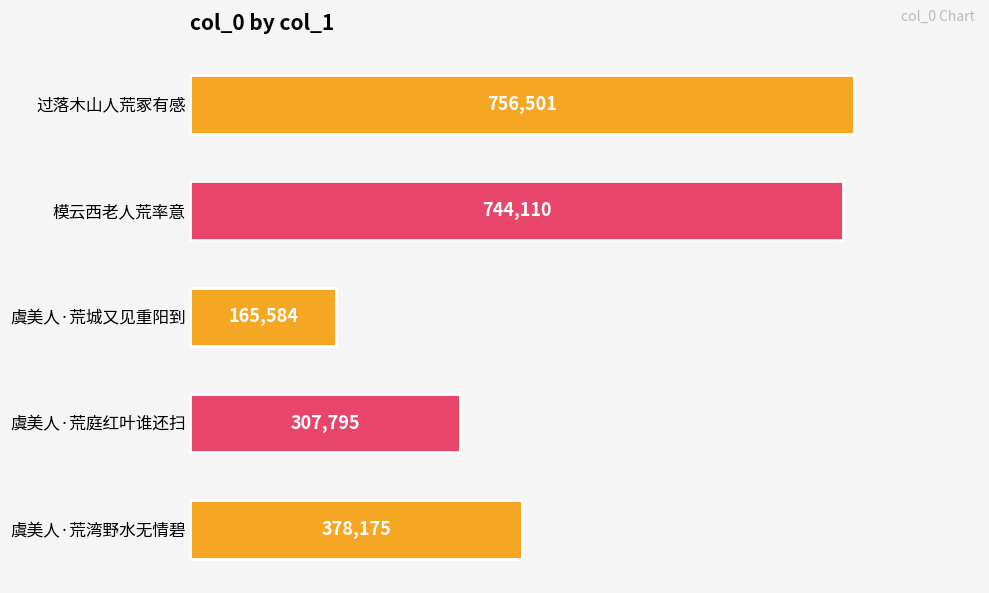

Count the number of data series in this chart.

1